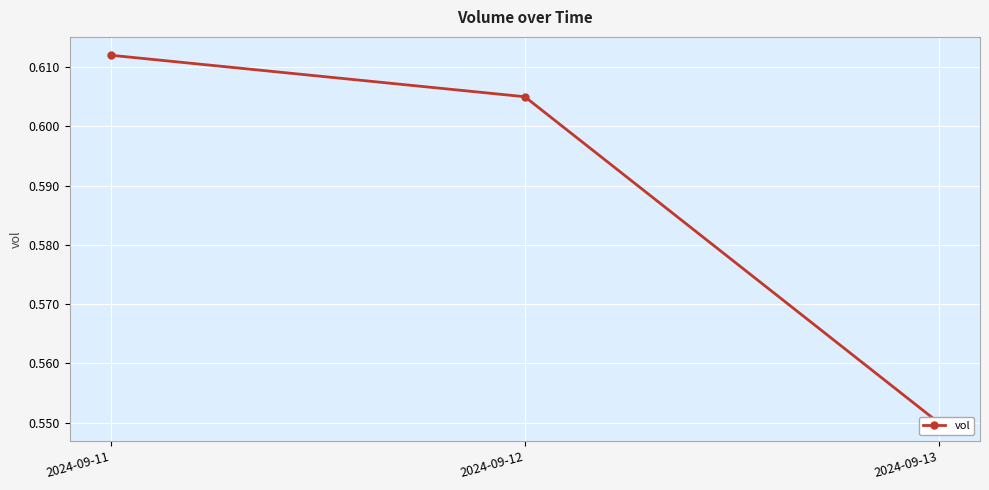

Which has a higher value, 2024-09-11 or 2024-09-12?

2024-09-11